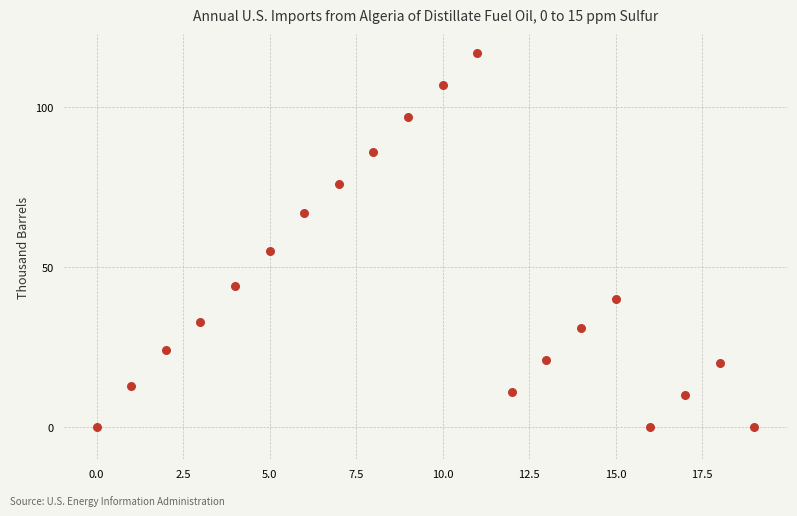

What is the range of Y values (max minus min)?

117